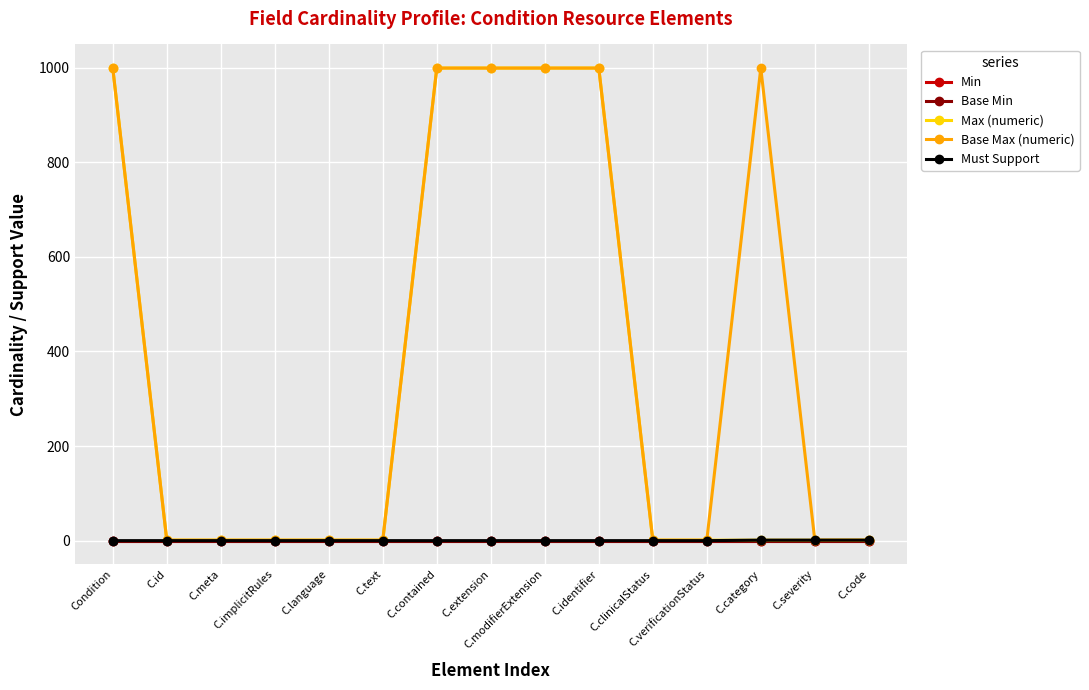

True or false: Base Max (numeric) and Min cross at least once.

False